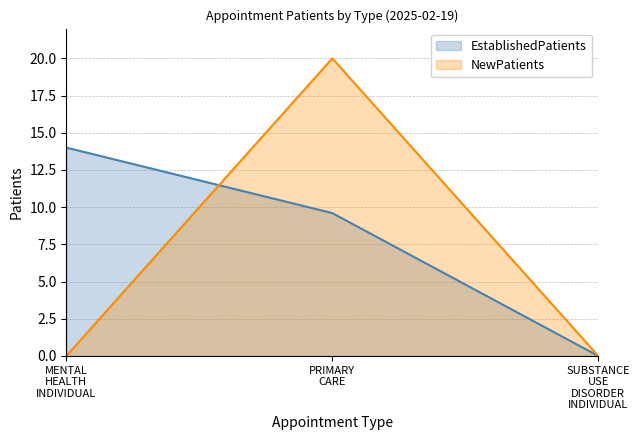

Which series has the widest spread of values?

NewPatients